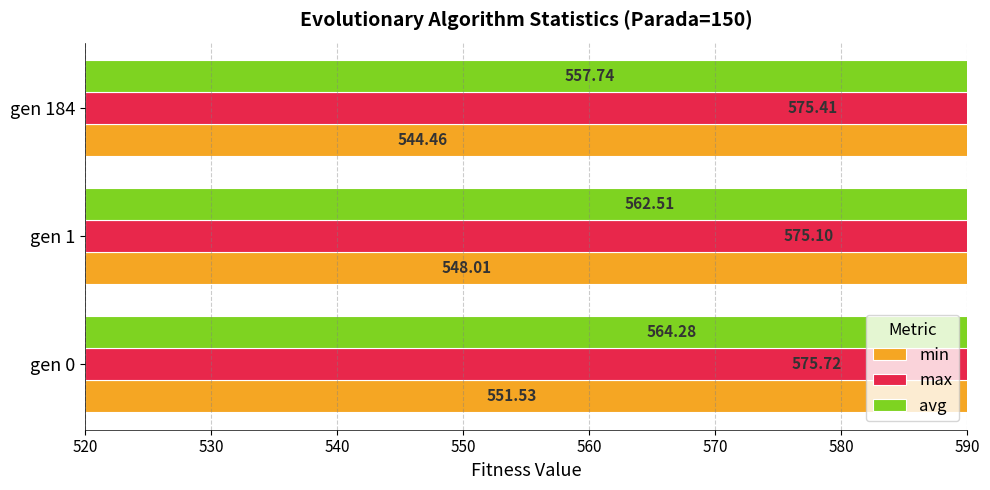

Count the max values in the range 575 to 576.

3